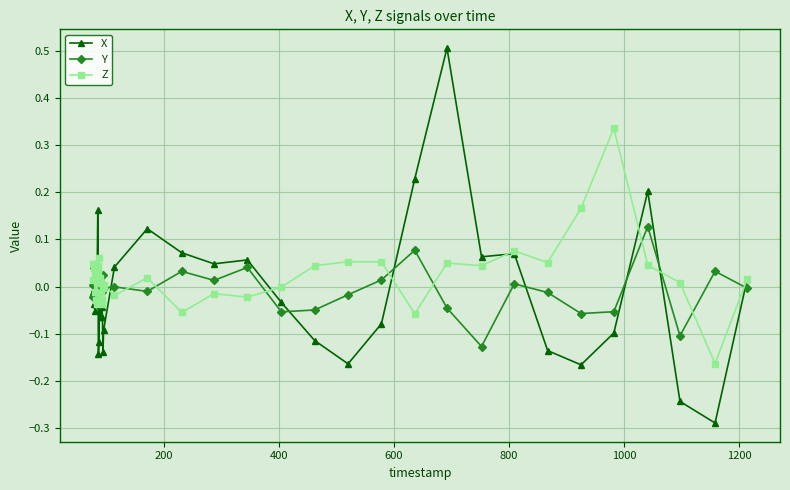

List the series in order of their peak value, highest first.

X, Z, Y